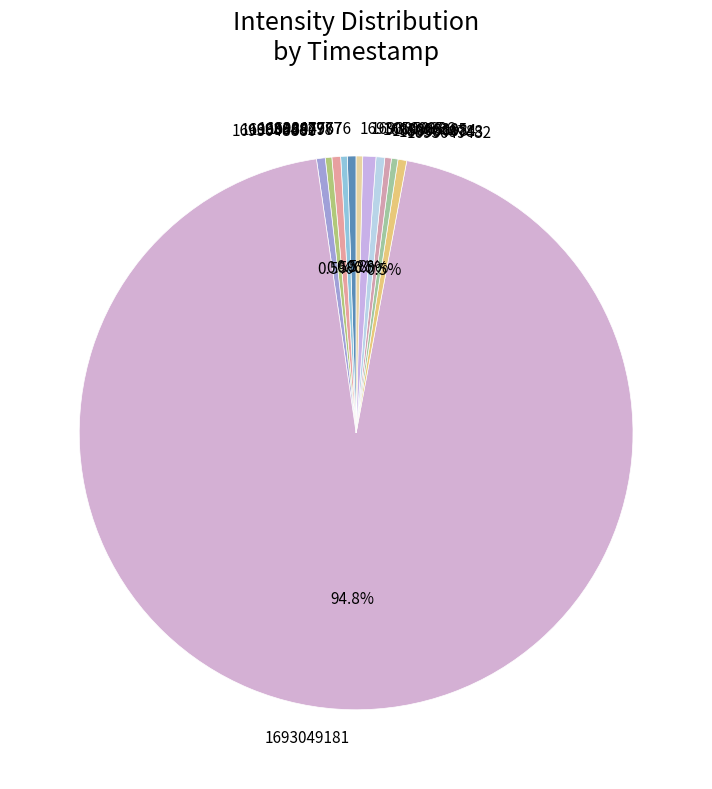

How much of the chart is everything except 1693048278?

99.5%